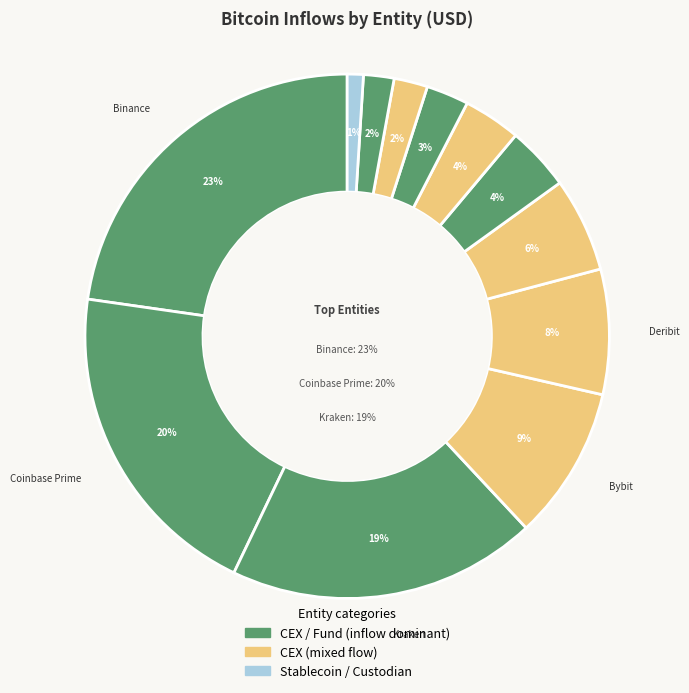

What is the change in value from Crypto.com to Tether?

-2585370479.9